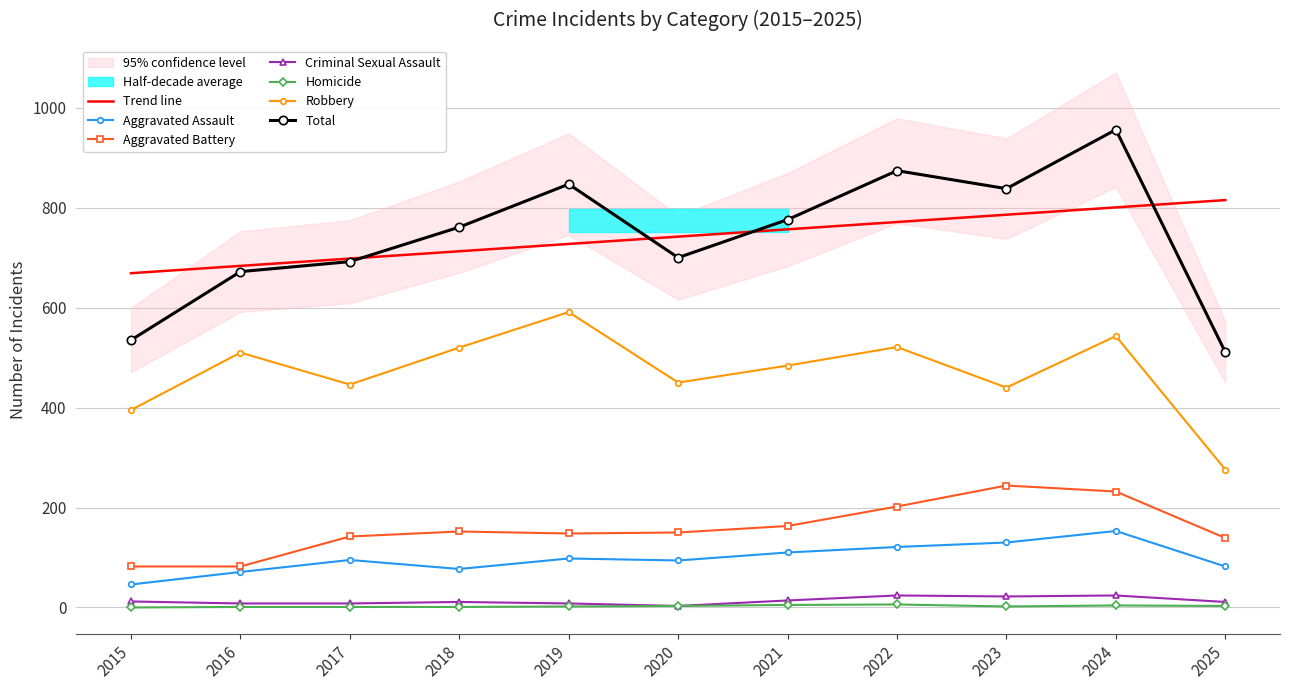

Reading left to right, extract all data points from this chart.

Aggravated Assault: 2015=46	2016=71	2017=95	2018=77	2019=98	2020=94	2021=110	2022=121	2023=130	2024=153	2025=82
Aggravated Battery: 2015=82	2016=82	2017=142	2018=152	2019=148	2020=150	2021=163	2022=202	2023=244	2024=232	2025=139
Criminal Sexual Assault: 2015=12	2016=8	2017=8	2018=11	2019=8	2020=3	2021=14	2022=24	2023=22	2024=24	2025=11
Homicide: 2015=0	2016=1	2017=1	2018=1	2019=2	2020=3	2021=5	2022=6	2023=2	2024=4	2025=3
Robbery: 2015=395	2016=510	2017=446	2018=520	2019=591	2020=450	2021=484	2022=521	2023=440	2024=543	2025=276
Total: 2015=535	2016=672	2017=692	2018=761	2019=847	2020=700	2021=776	2022=874	2023=838	2024=956	2025=511